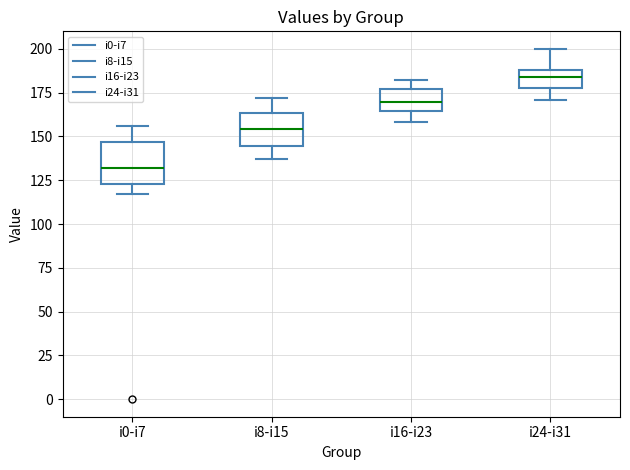

Reading left to right, read every box against the y-axis: the position of its median line, the range the box covers, and the ends of its whiskers. The values are not printed on the chart, so give them approximately, as read against the axis.

i0-i7: median 130, box 125 to 145, whiskers 115 to 155
i8-i15: median 155, box 145 to 165, whiskers 135 to 170
i16-i23: median 170, box 165 to 175, whiskers 160 to 180
i24-i31: median 185, box 180 to 190, whiskers 170 to 200